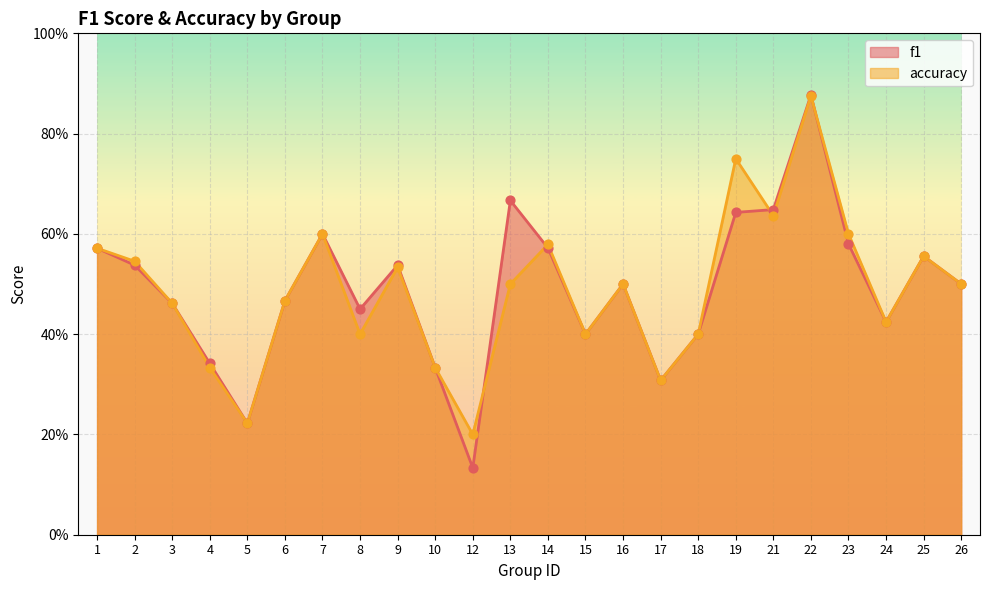

Which series has the largest total across all categories?

f1